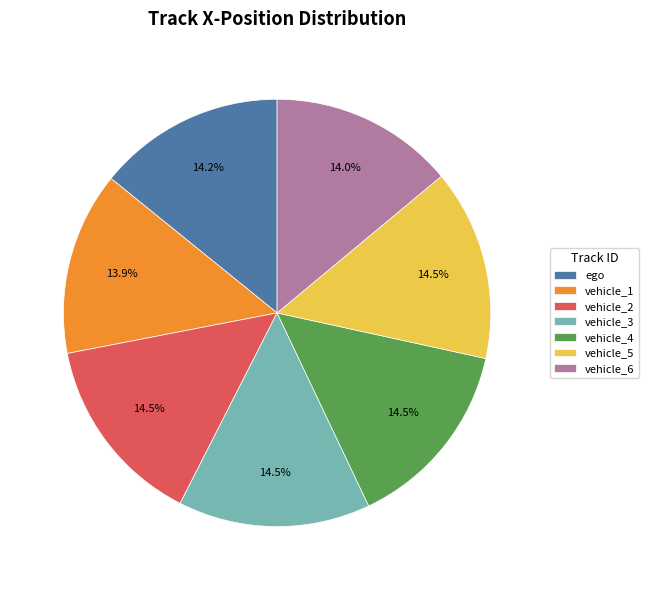

Is the sum of vehicle_3 and vehicle_5 greater than half?

No